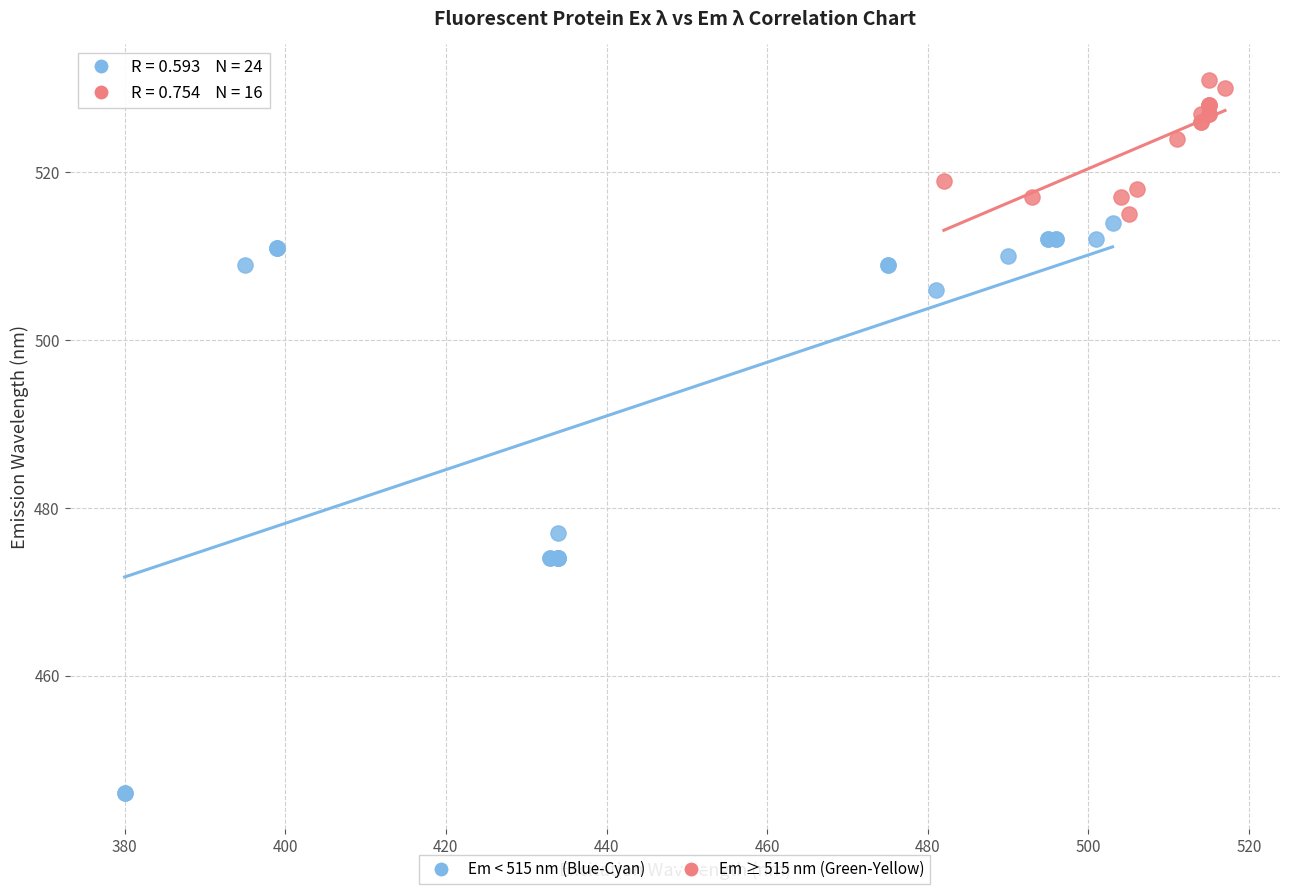

Which series has the largest Y range (max minus min)?

Em < 515 nm (Blue-Cyan)